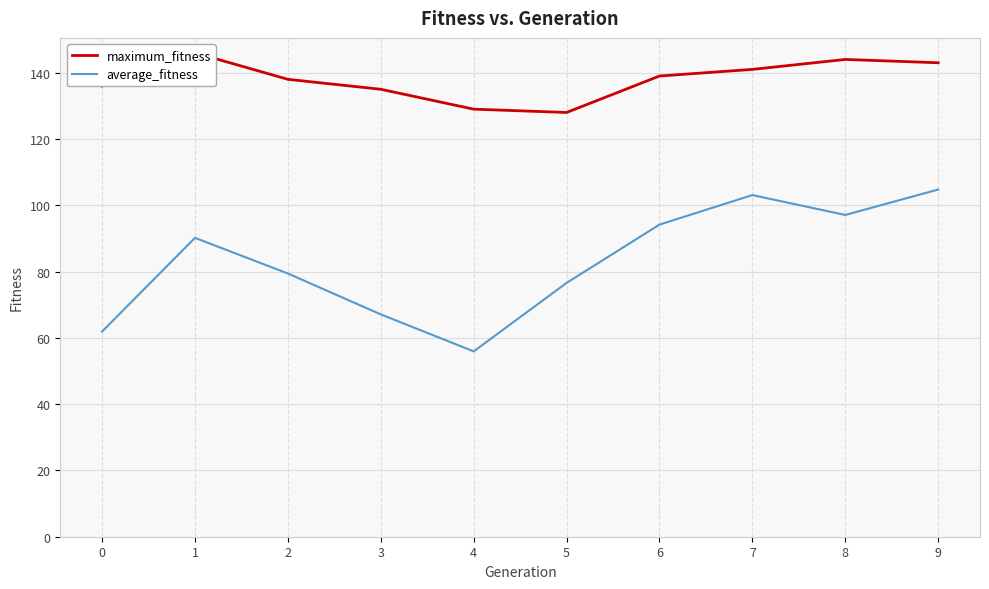

True or false: average_fitness and maximum_fitness cross at least once.

False